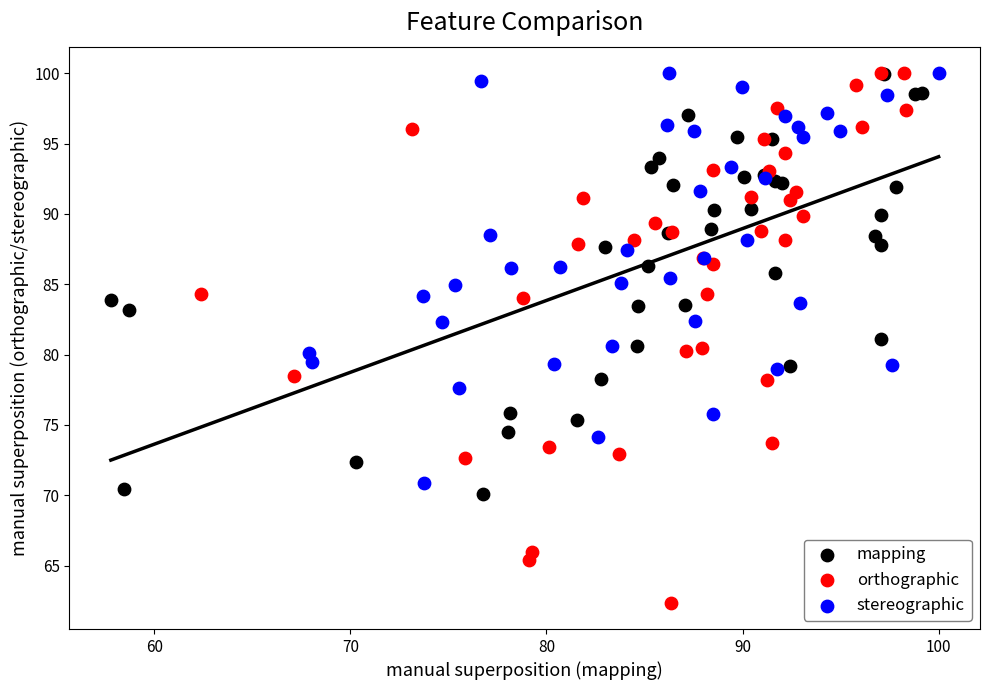

What are all the series names shown in the legend?

mapping, orthographic, stereographic